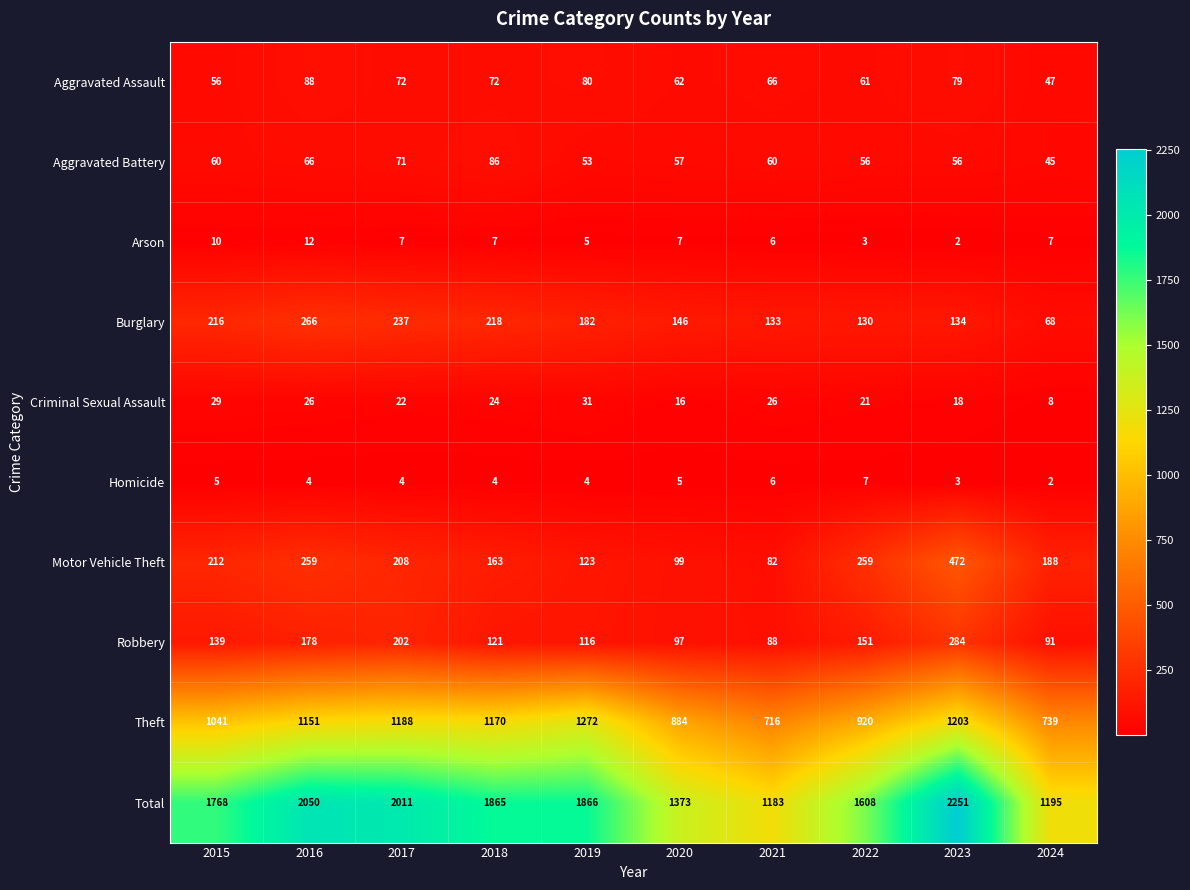

Which series has the largest range (max minus min)?

Total